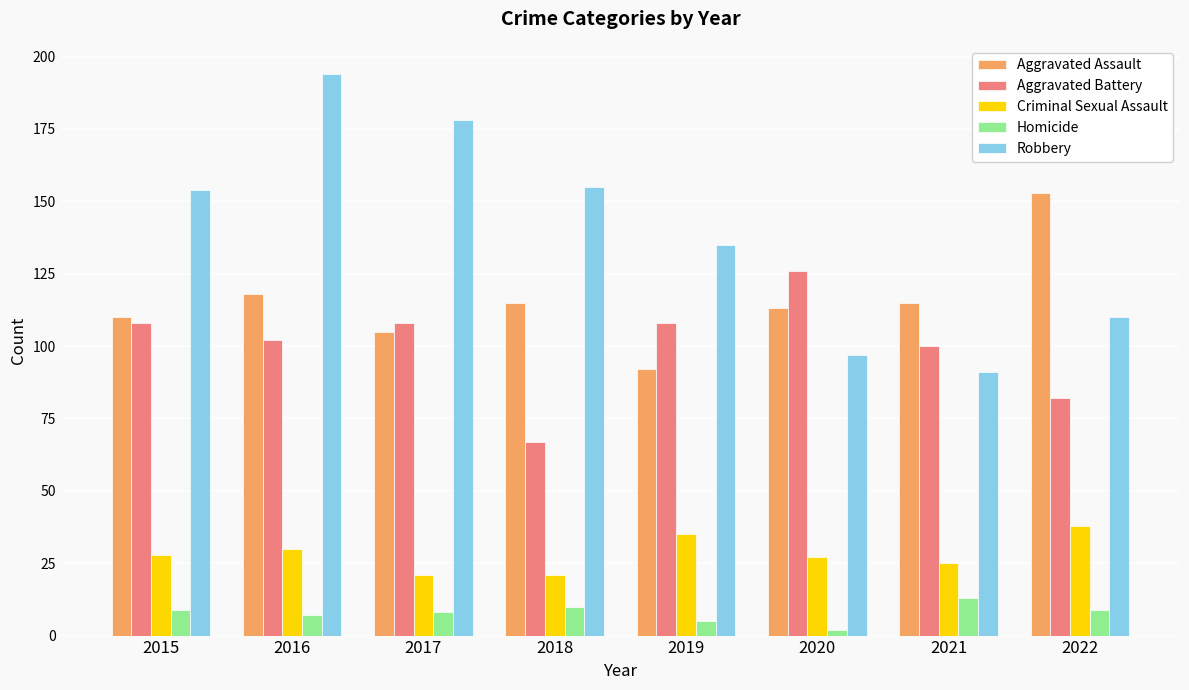

Read the Homicide value at 2021.

13